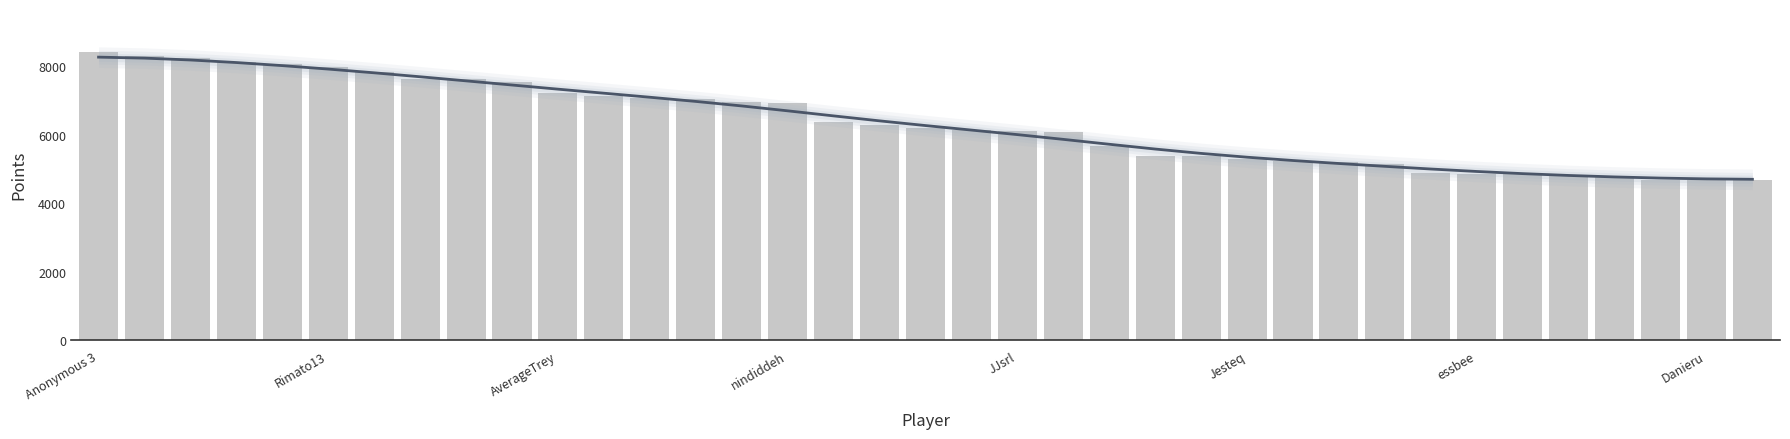

What is the spread (max minus min) of values at 21?

228.7